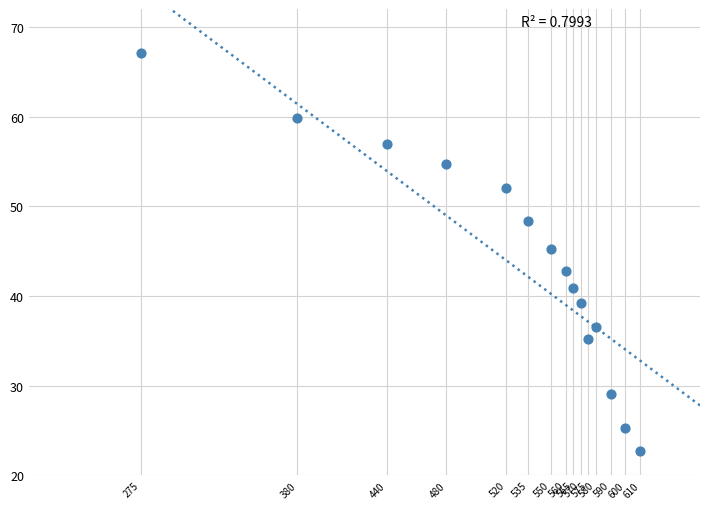

What is the range of X values (max minus min)?

335.0